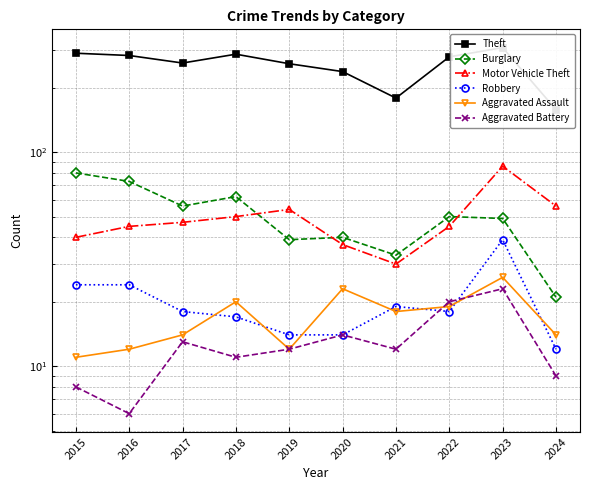

At which category is the sum across all series the highest?

2023